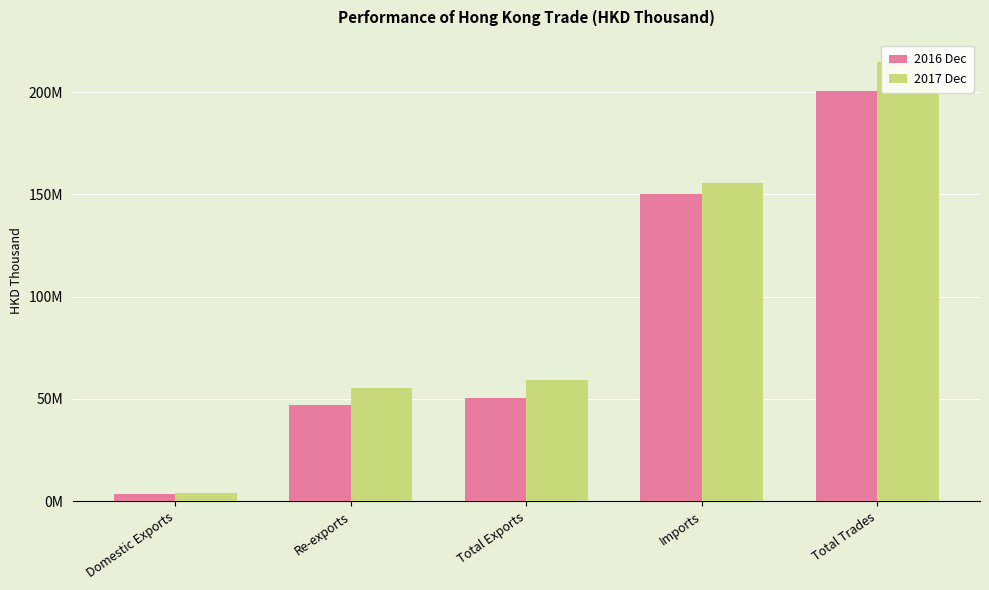

List the series in order of their overall mean, lowest first.

2016 Dec, 2017 Dec